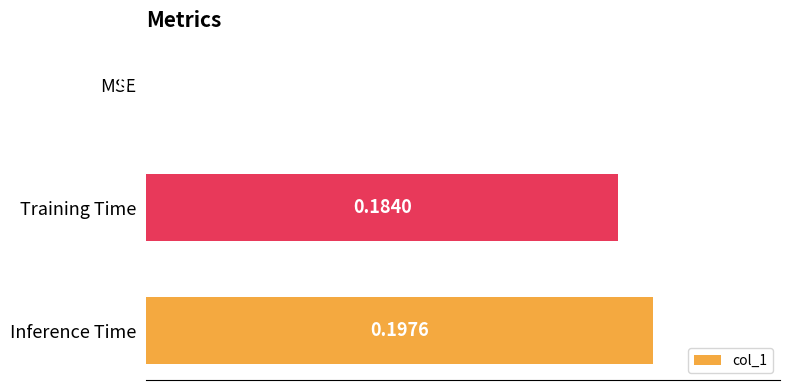

Between Training Time and MSE, which is larger?

Training Time